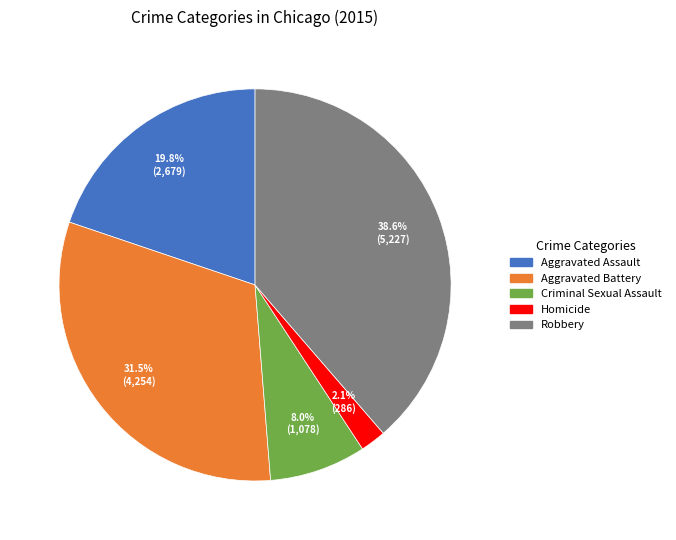

To the nearest percent, what portion does Homicide represent?

2%